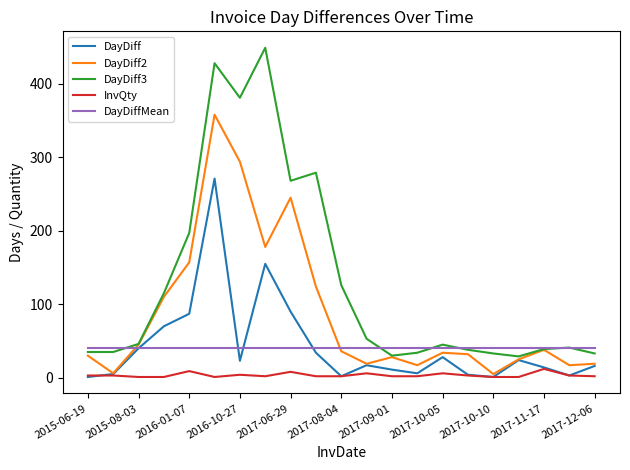

What is the smallest value displayed?

1.0